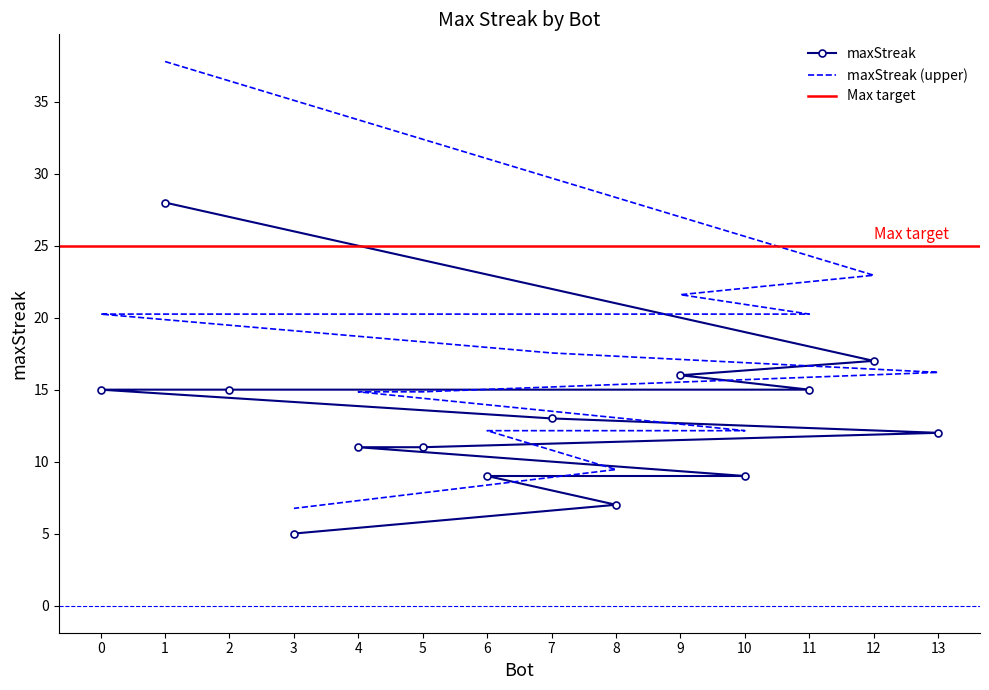

The chart shows a value of 7 at 8. True or false?

True